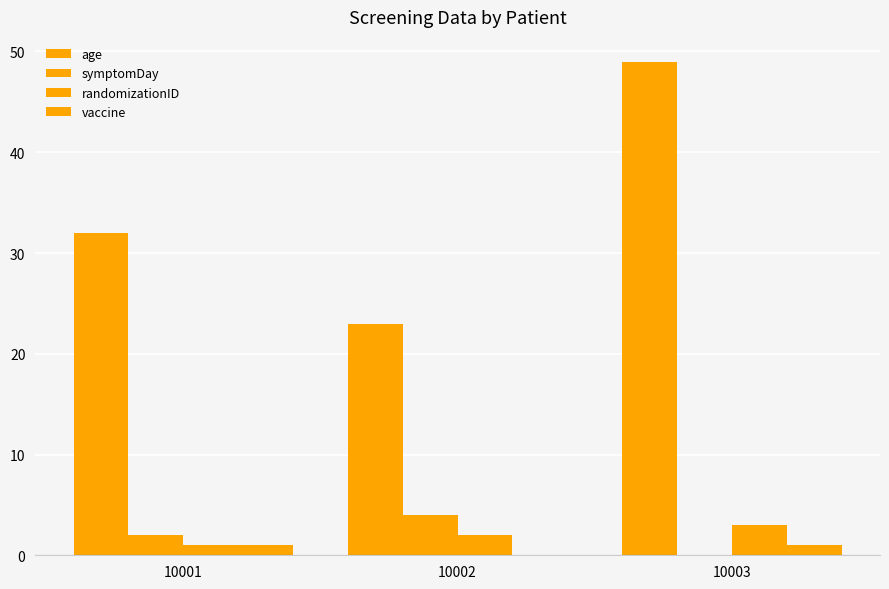

Which series has the largest range (max minus min)?

age